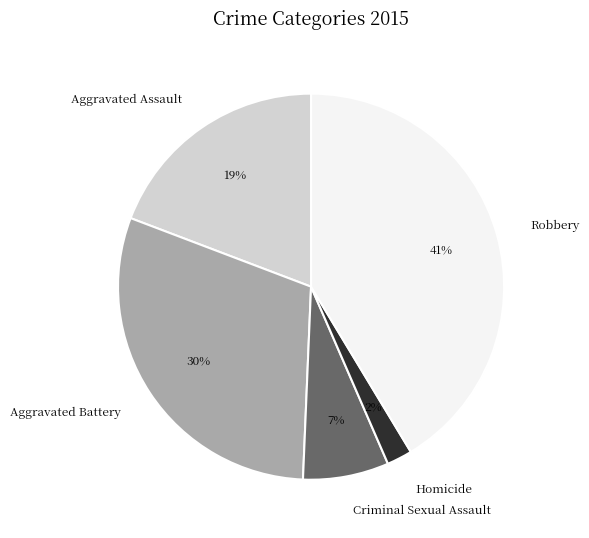

True or false: Homicide accounts for 16% of the total.

False